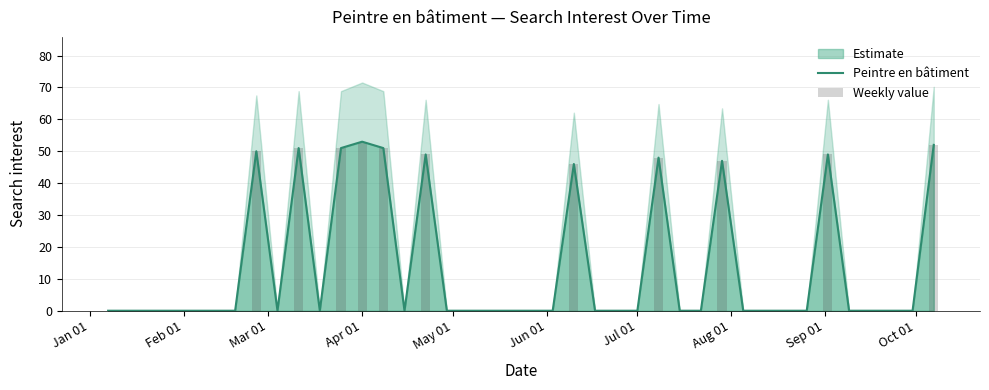

Does the chart contain stacked bars?

No